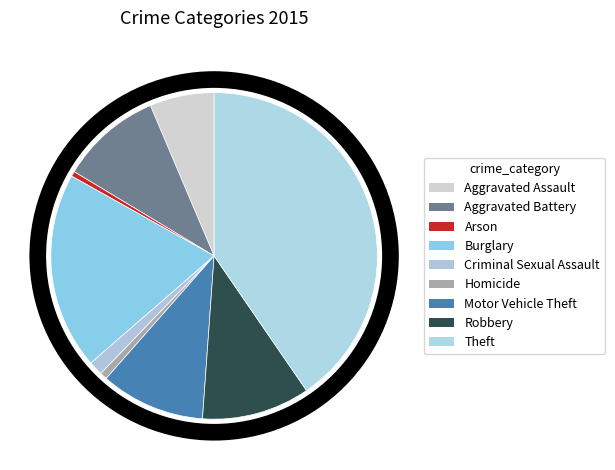

How many segments does this pie chart have?

9